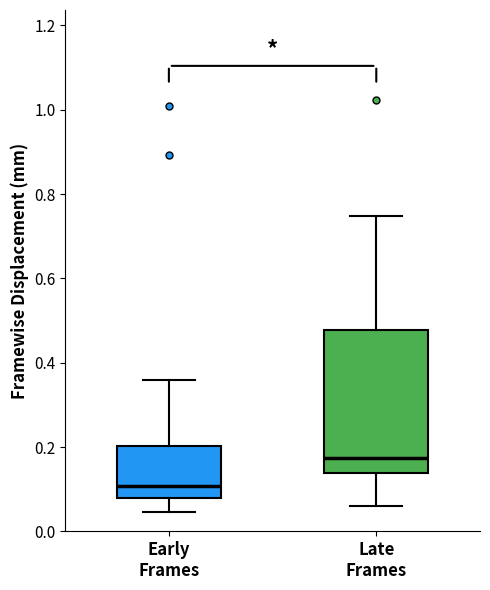

Where does the upper whisker of the box for Early Frames end on the y-axis? The values are not printed on the chart, so give them approximately, as read against the axis.

0.36